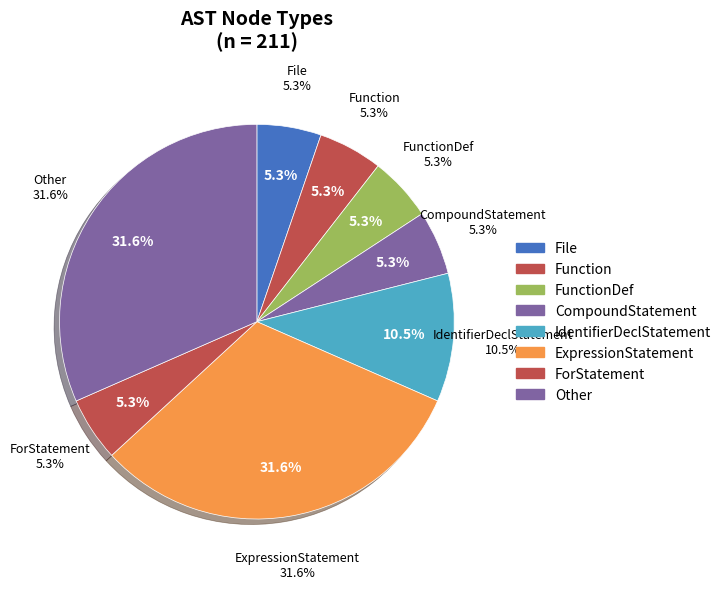

Which category has the smallest portion of the pie?

File